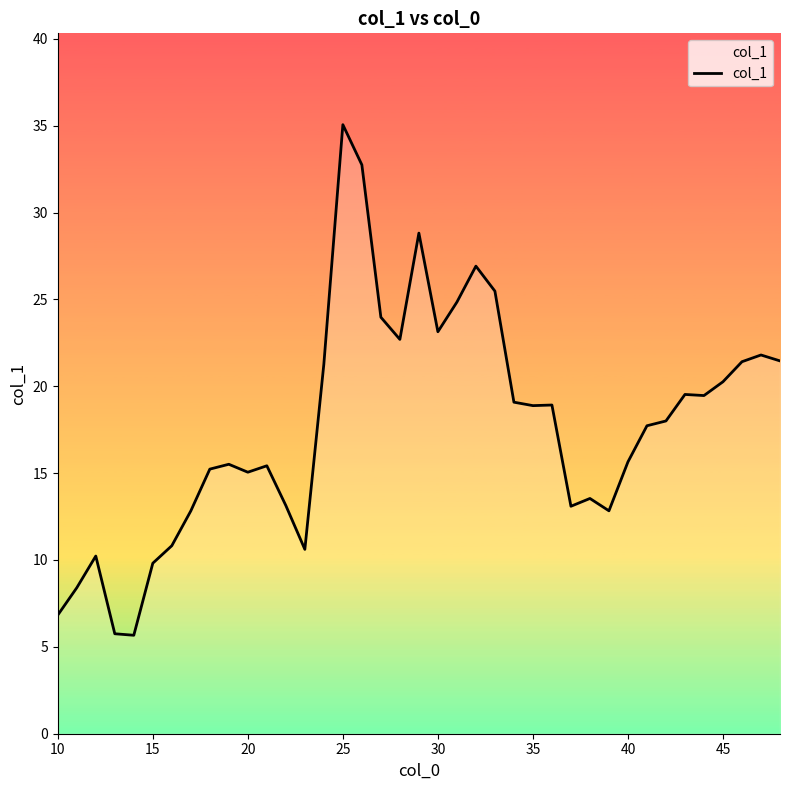

What is the minimum value shown in the chart?

5.7